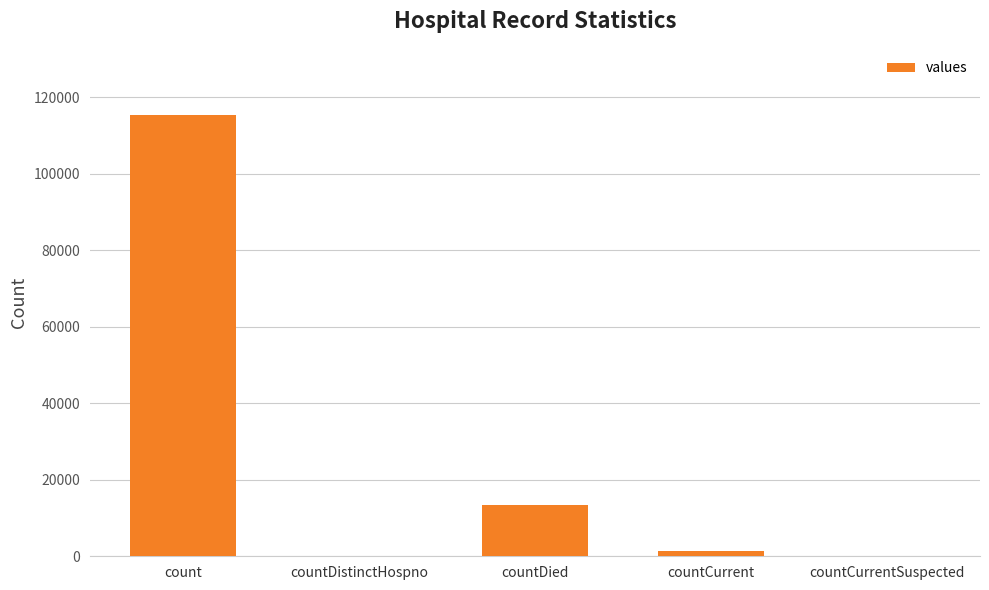

What is the difference between the values at countDistinctHospno and countDied?

13343